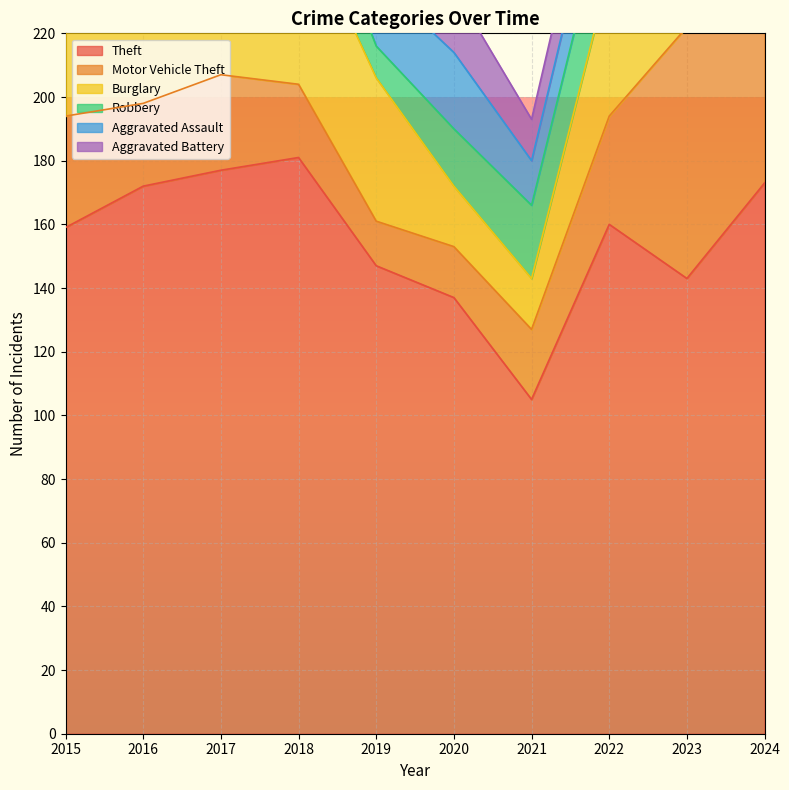

What is the spread (max minus min) of values at 2023?

130